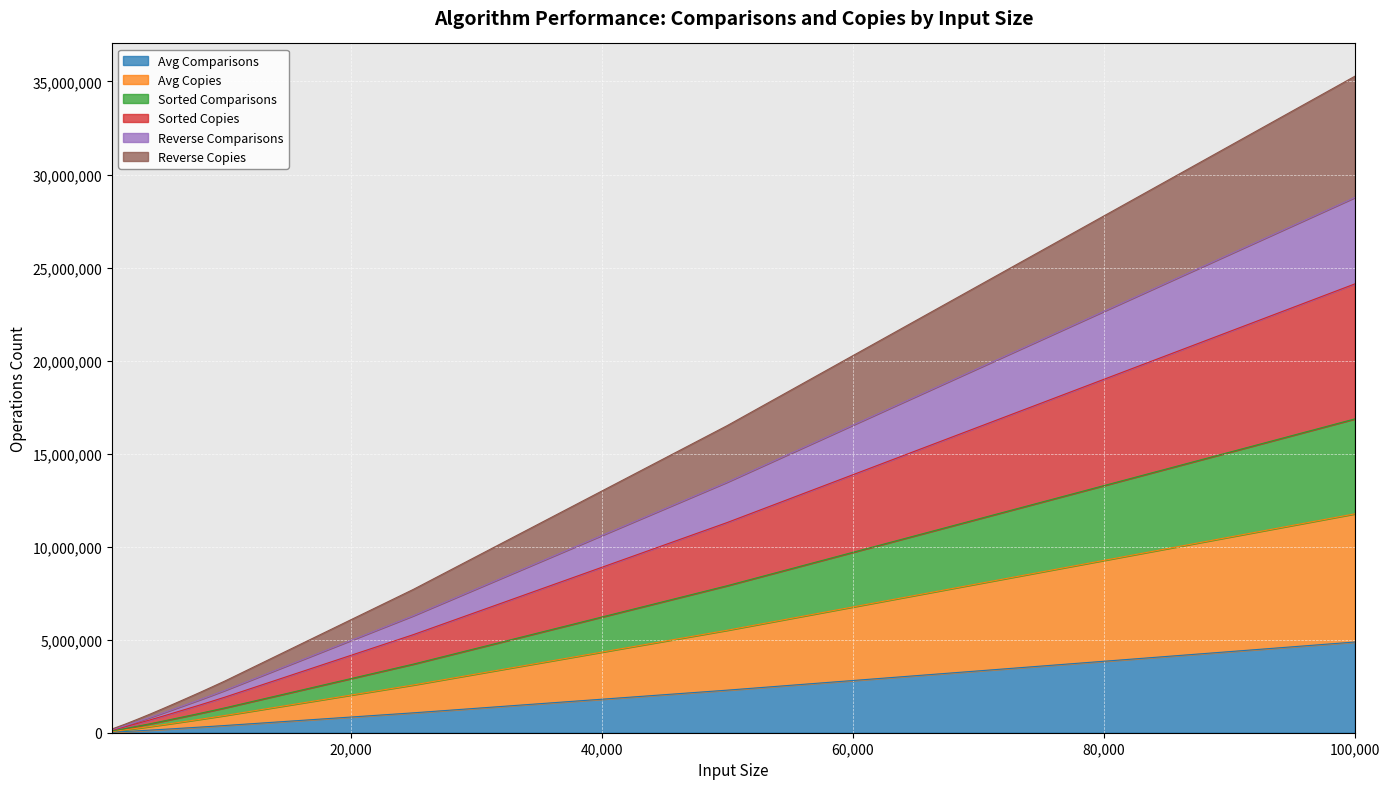

True or false: Sorted Comparisons has a value of 1366622 at 25000.

False